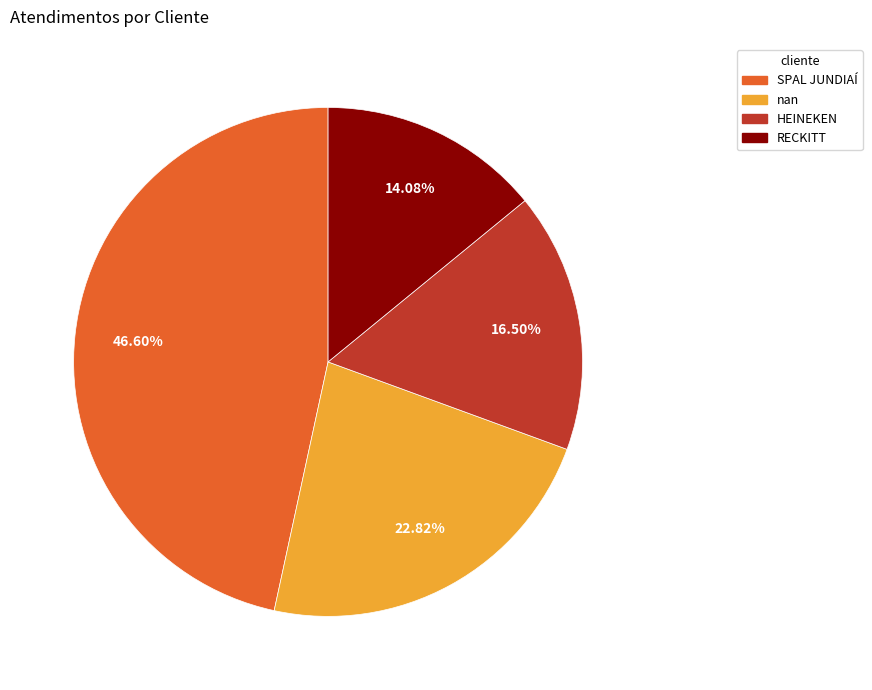

Does any single category account for the majority?

No